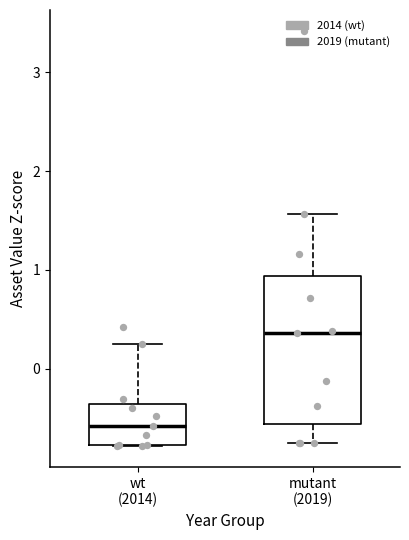

Reading left to right, transcribe this box plot: for each box, give where its median line is, the range the box spans, and where its two whiskers end, as read against the y-axis. The values are not printed on the chart, so give them approximately, as read against the axis.

wt (2014): median -0.6, box -0.8 to -0.4, whiskers -0.8 to 0.2
mutant (2019): median 0.4, box -0.6 to 0.9, whiskers -0.8 to 1.6